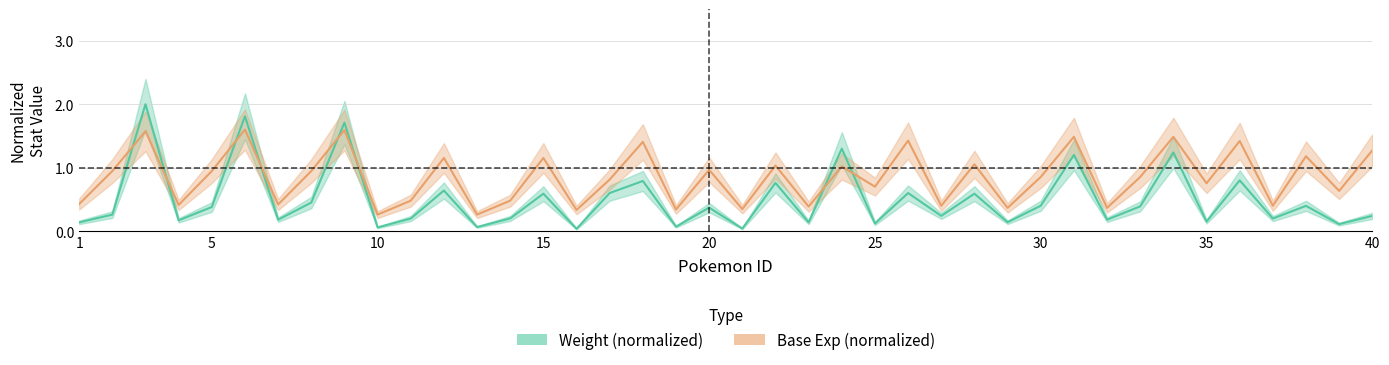

Is the value of Weight (normalized) at 40 greater than the value of Base Exp (normalized) at 35?

Yes